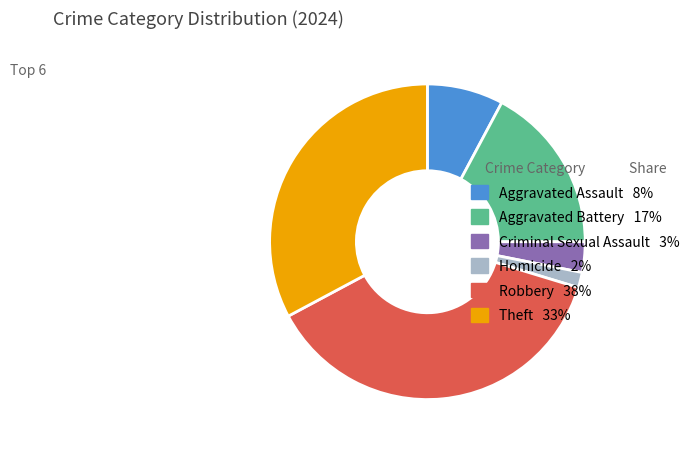

Is it true that Robbery is 38% of the pie?

True